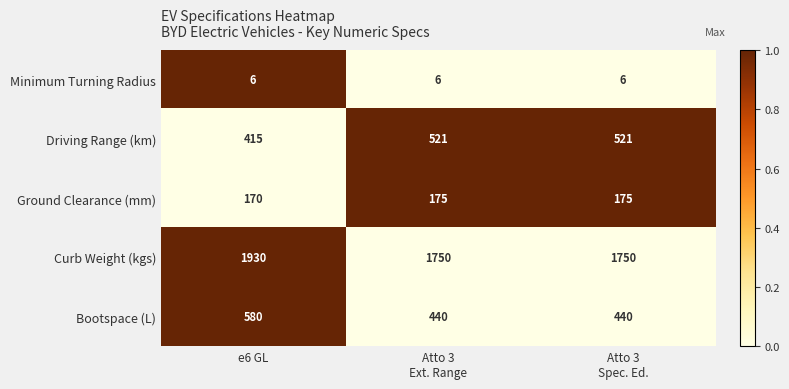

Rank the series by their maximum value, from lowest to highest.

Minimum Turning Radius, Ground Clearance (mm), Driving Range (km), Bootspace (L), Curb Weight (kgs)